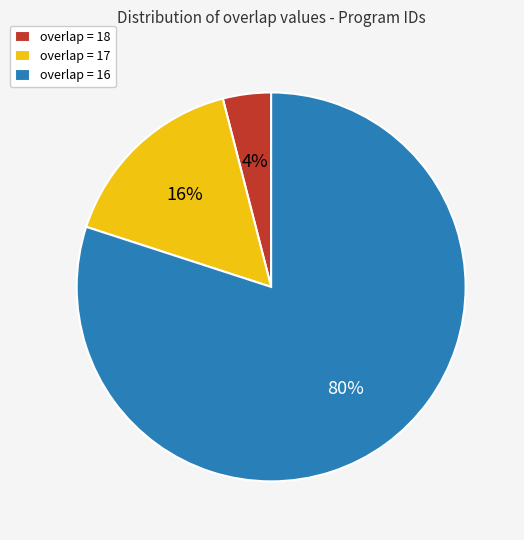

Is there any slice that represents more than half of the pie?

Yes